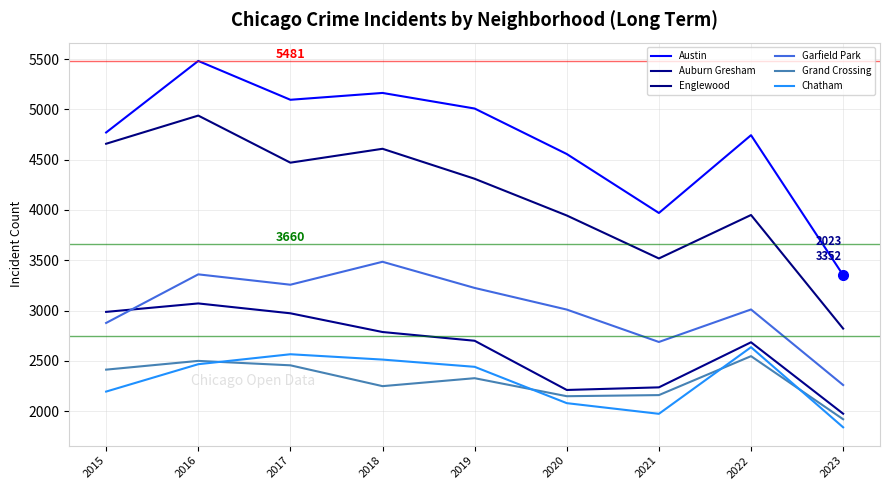

The Englewood series shows 2687 at 2016. True or false?

False